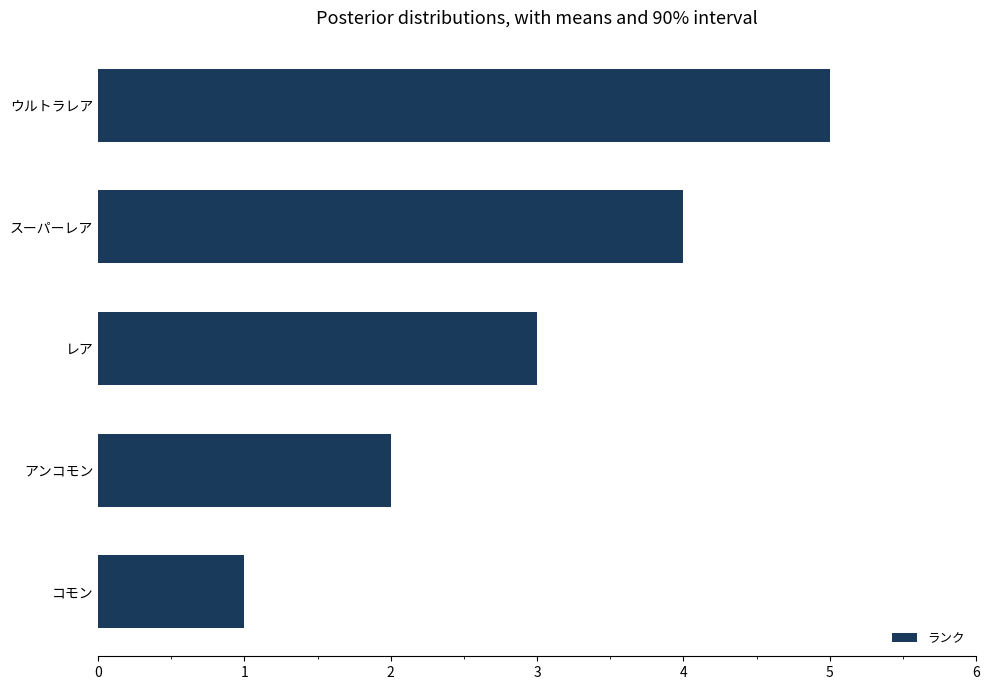

The chart shows a value of 1 at コモン. True or false?

True